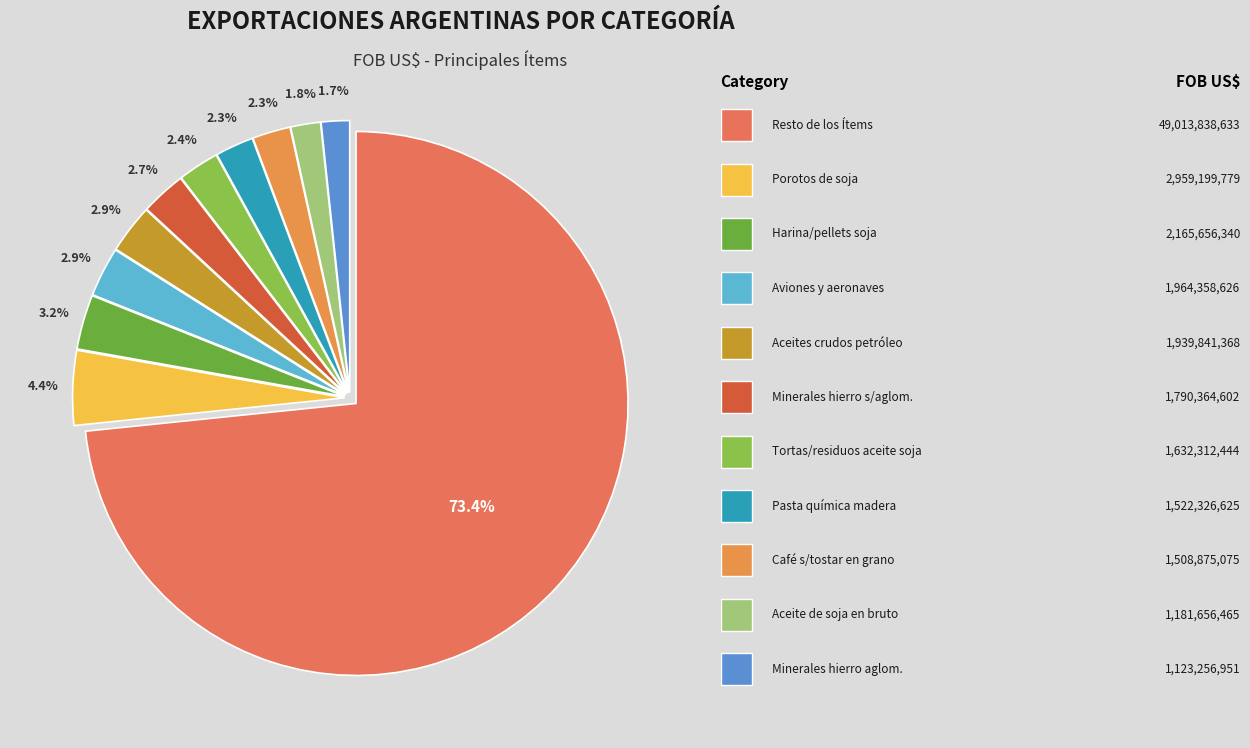

Which category has the biggest portion of the pie?

Resto de los Ítems